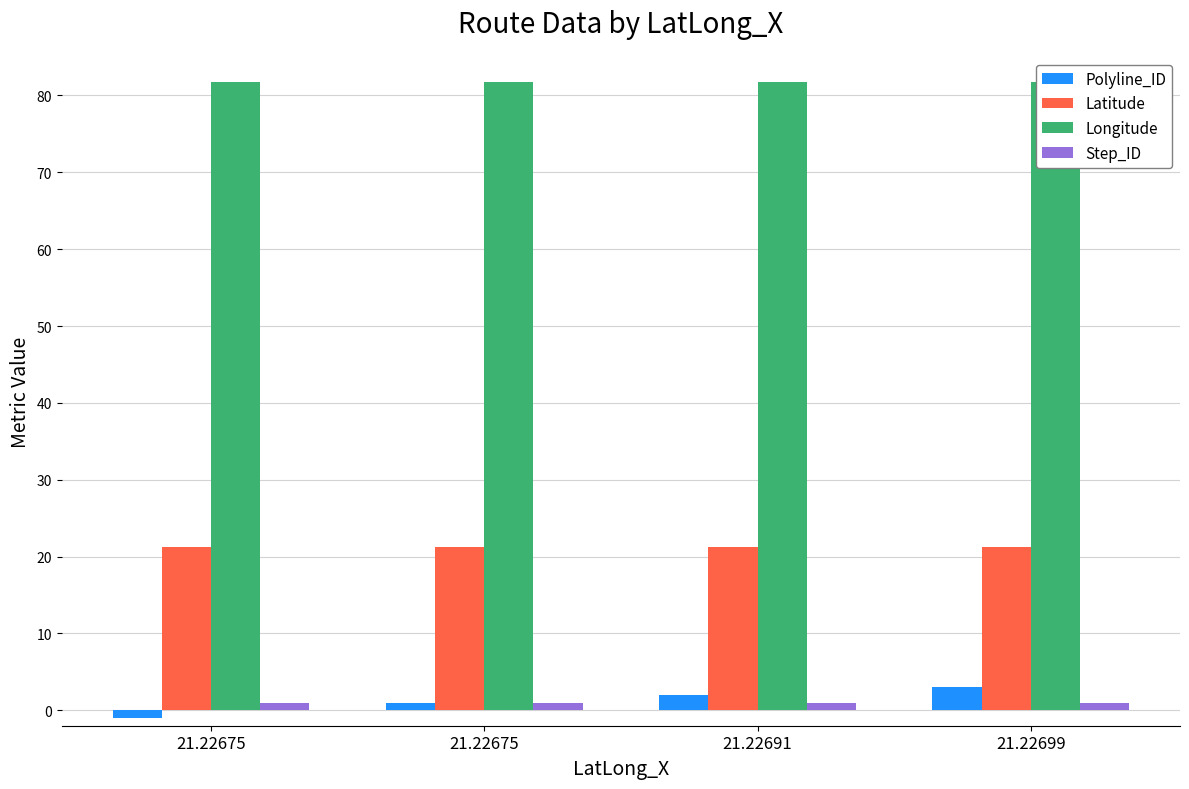

The value of Longitude at 21.22699 is 81.8. True or false?

True